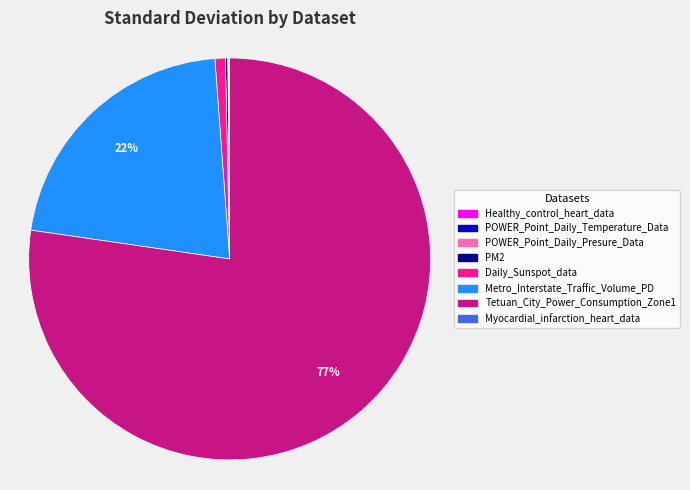

To the nearest percent, what is the average slice percentage?

12%